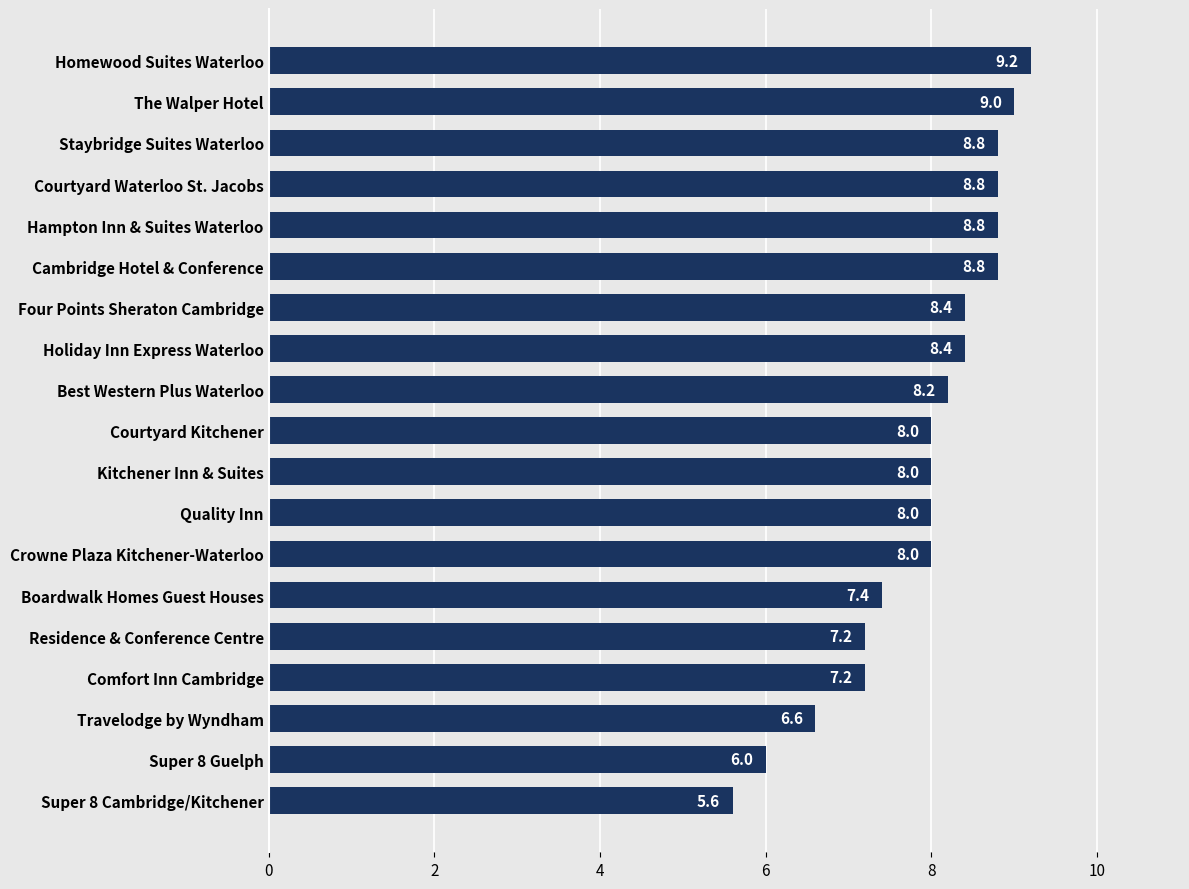

What is the average value?

7.9